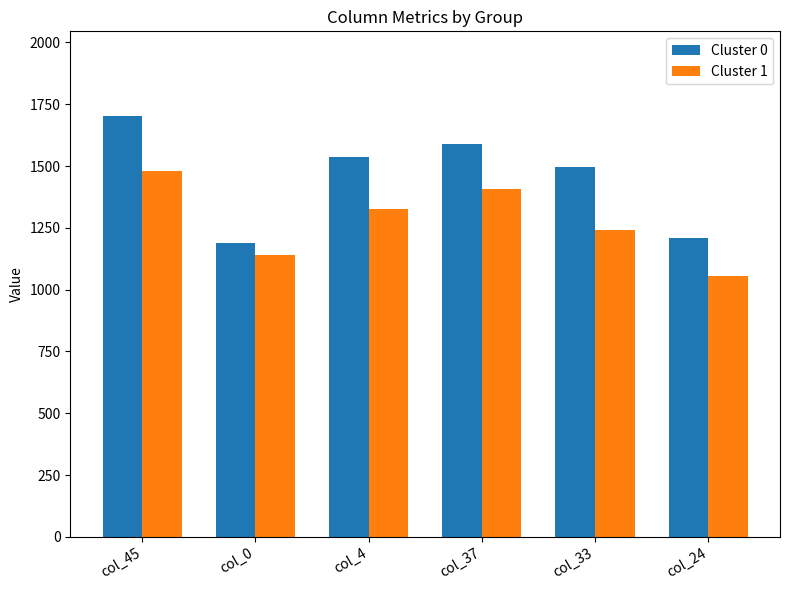

Which label corresponds to the largest value in the chart?

col_45